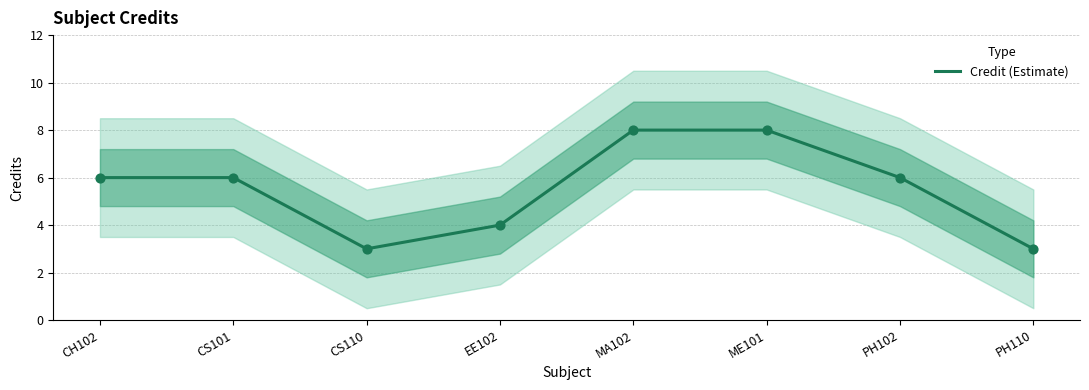

What is the change in value from EE102 to PH102?

+2